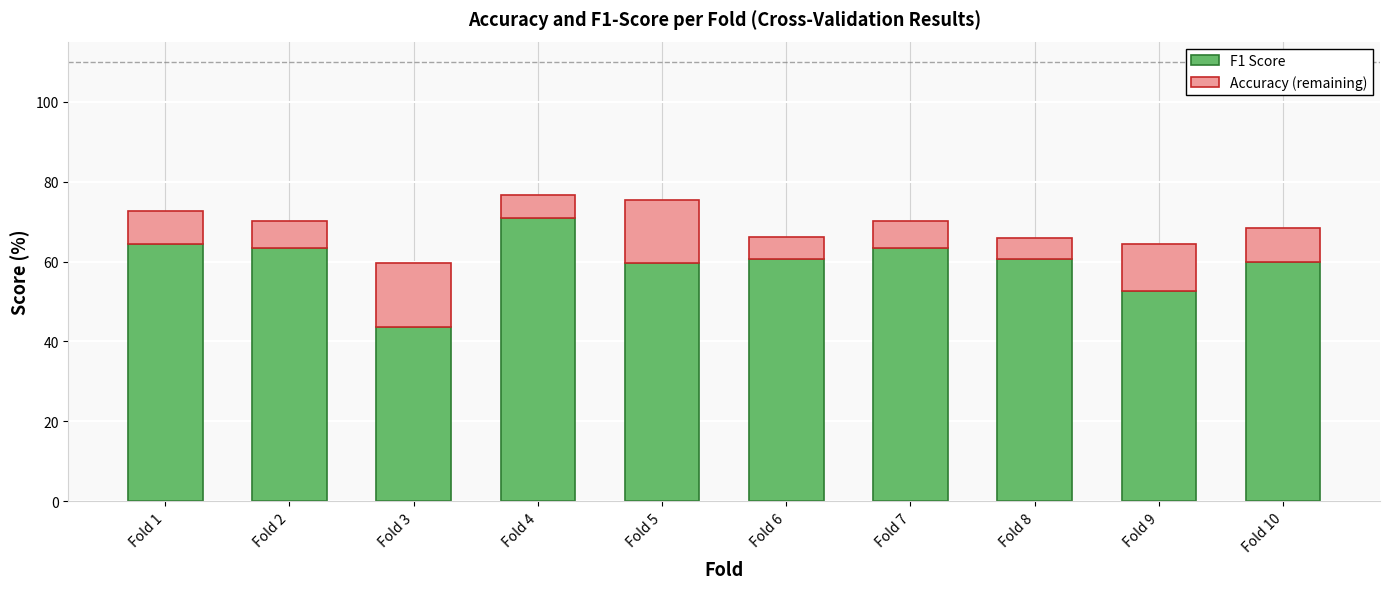

Does the chart contain stacked bars?

Yes